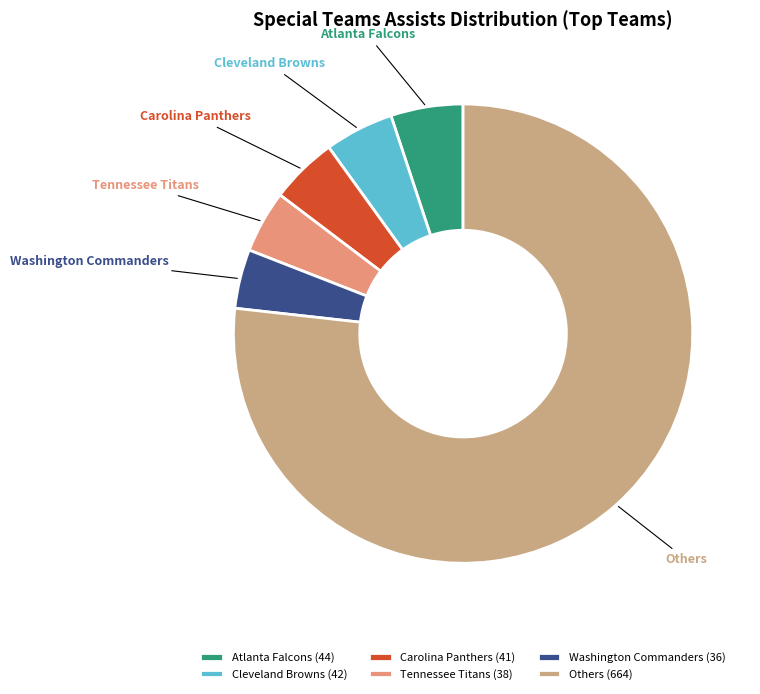

Combined, do Cleveland Browns and Others account for over 50%?

Yes